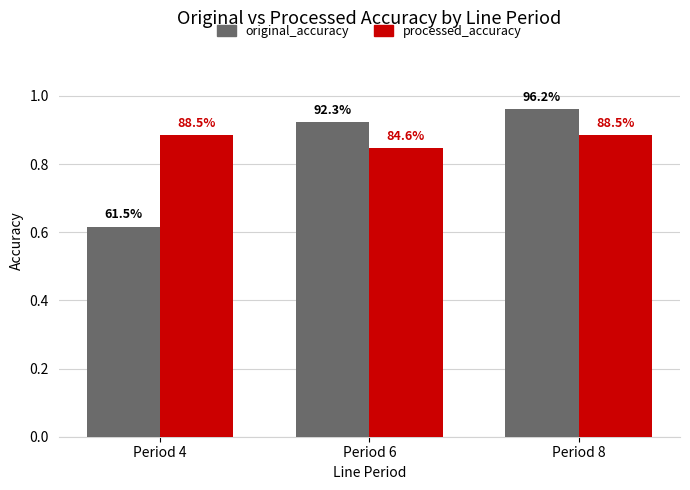

How many bars are there in total?

6